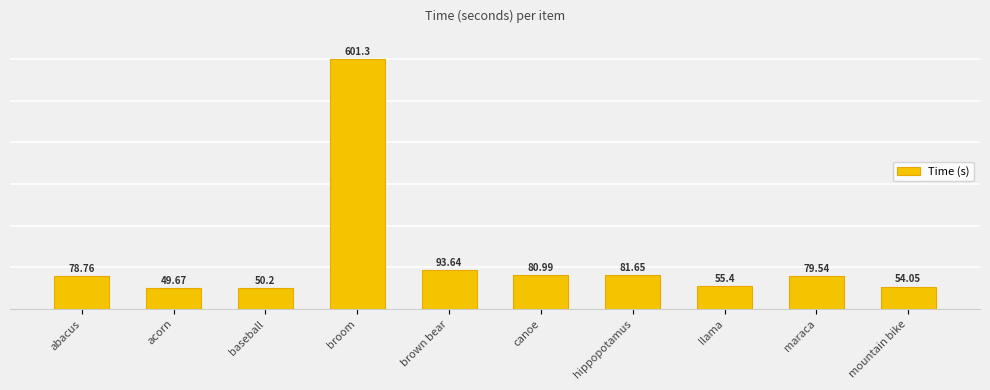

Which has a higher value, broom or maraca?

broom